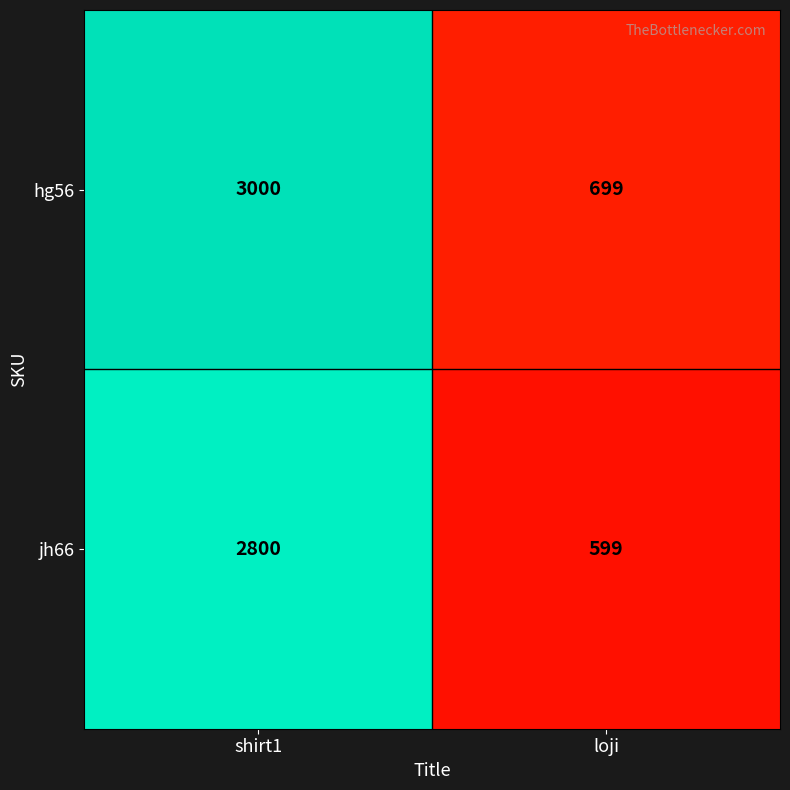

Which series changed the most between shirt1 and loji?

hg56